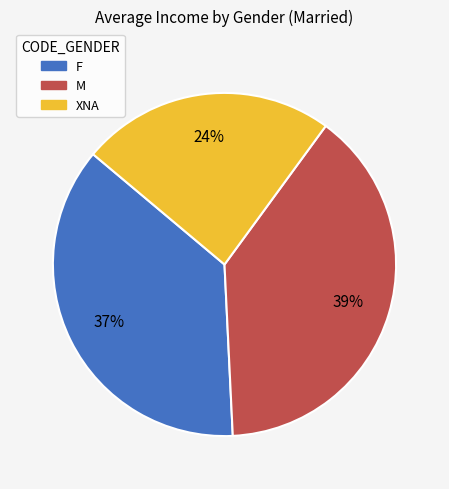

Which slice is the largest?

M